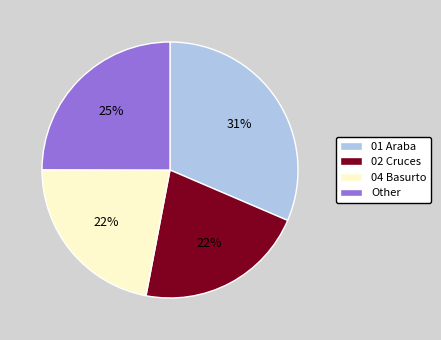

Which has a higher value, 04 Basurto or Other?

Other